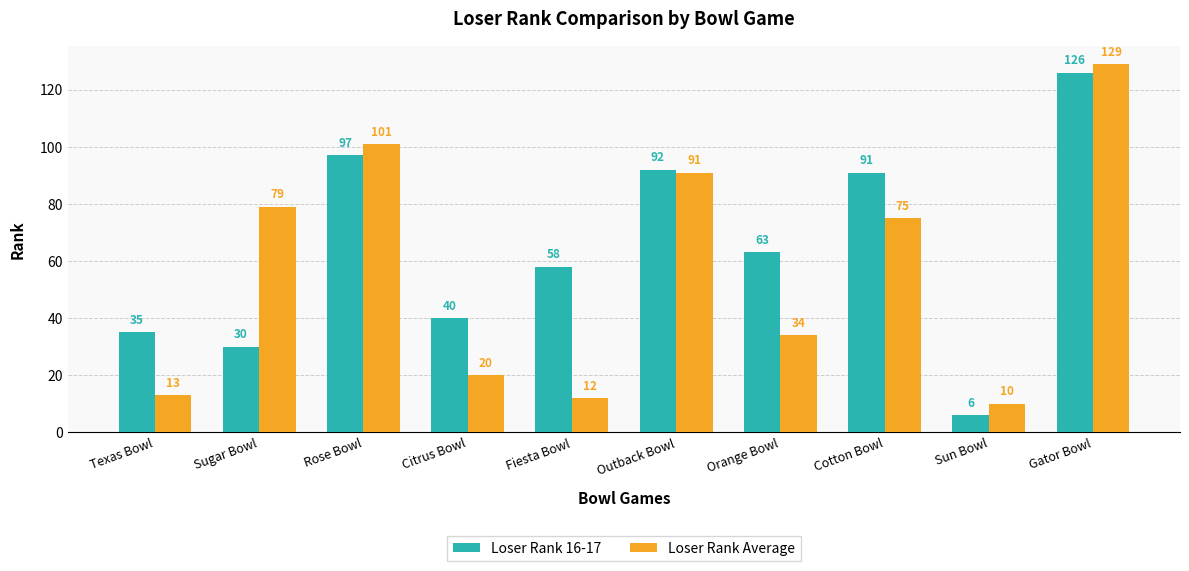

How many data points in Loser Rank 16-17 are less than 63?

5